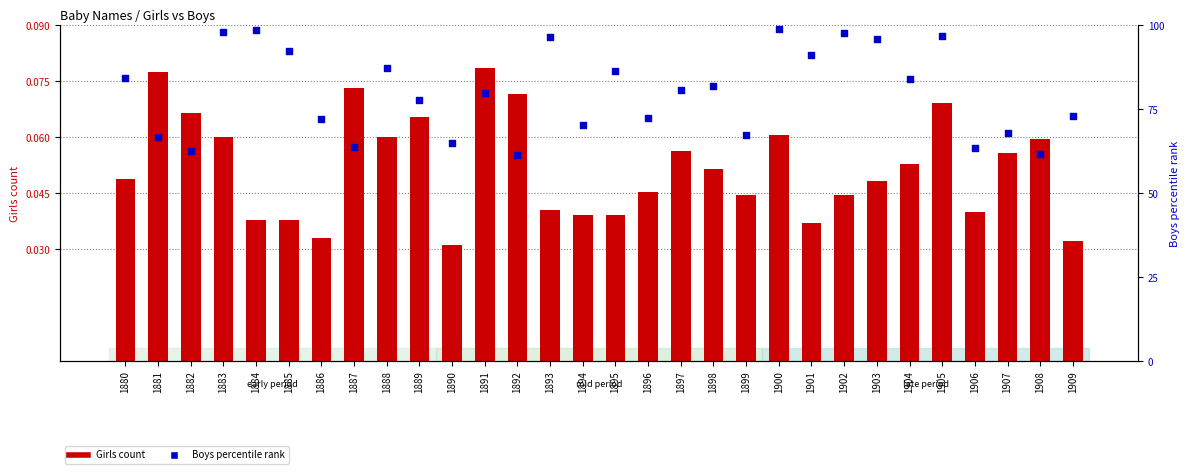

Which series contains the highest Y value?

Boys percentile